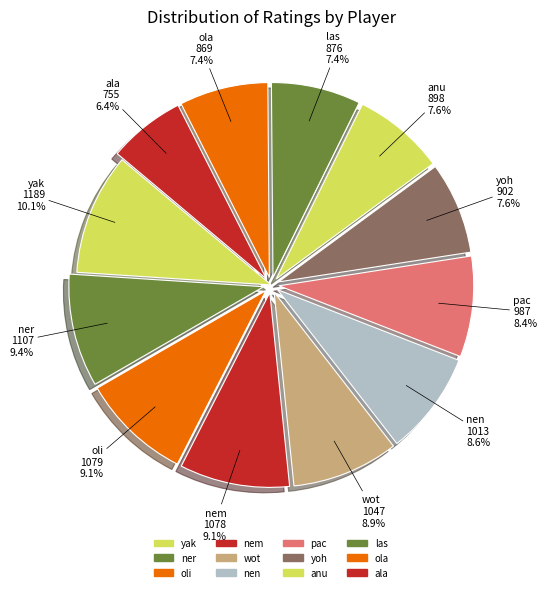

How many segments does this pie chart have?

12